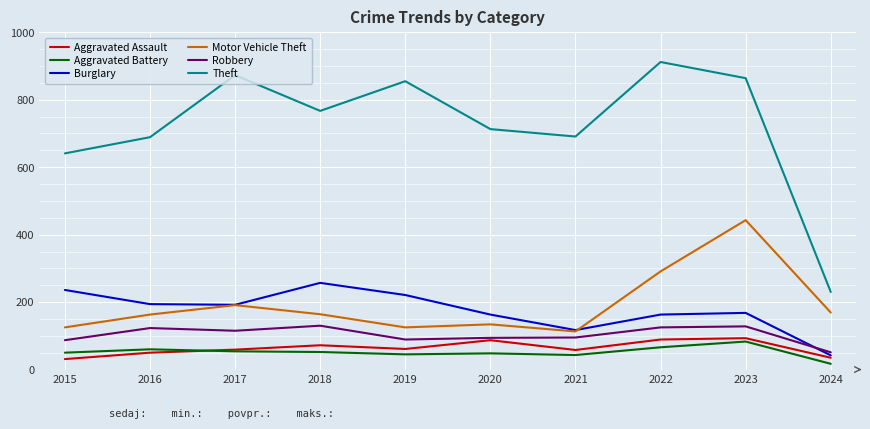

Is the value of Aggravated Assault at 2019 greater than the value of Burglary at 2023?

No